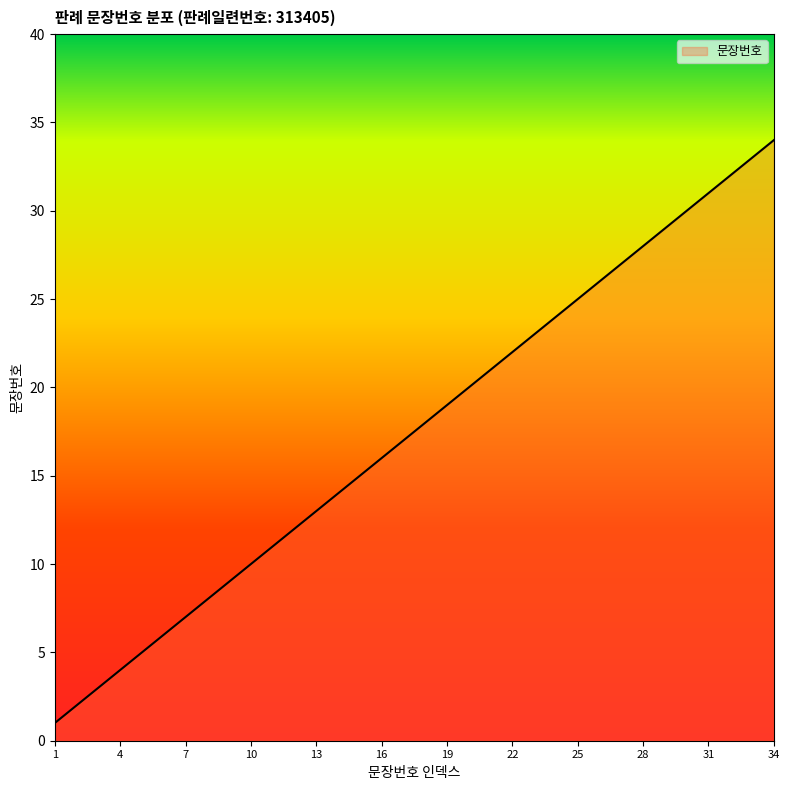

True or false: there are more than 0 points higher than both neighbors.

False